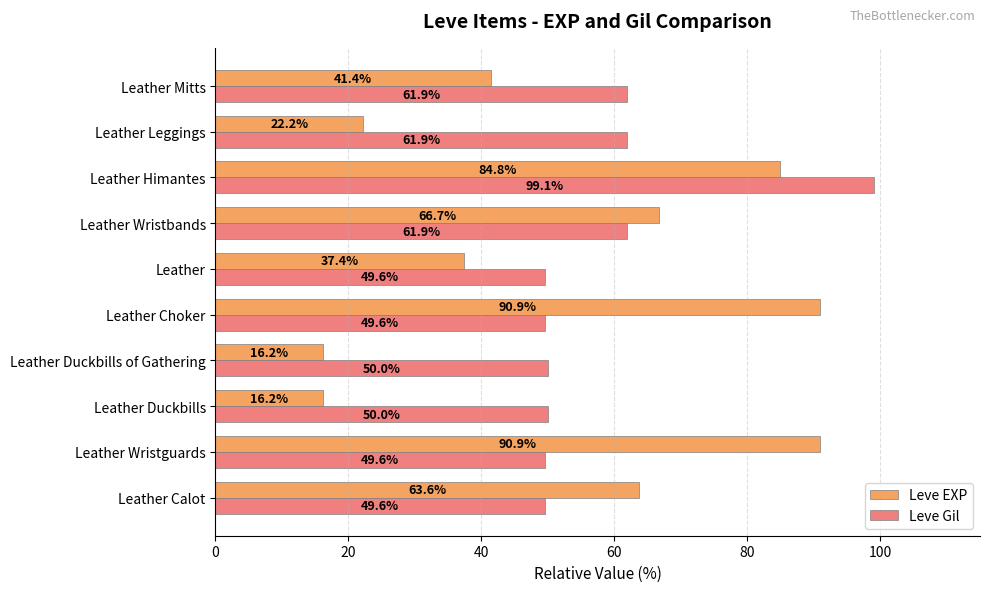

Rank the series by their maximum value, from highest to lowest.

Leve Gil, Leve EXP